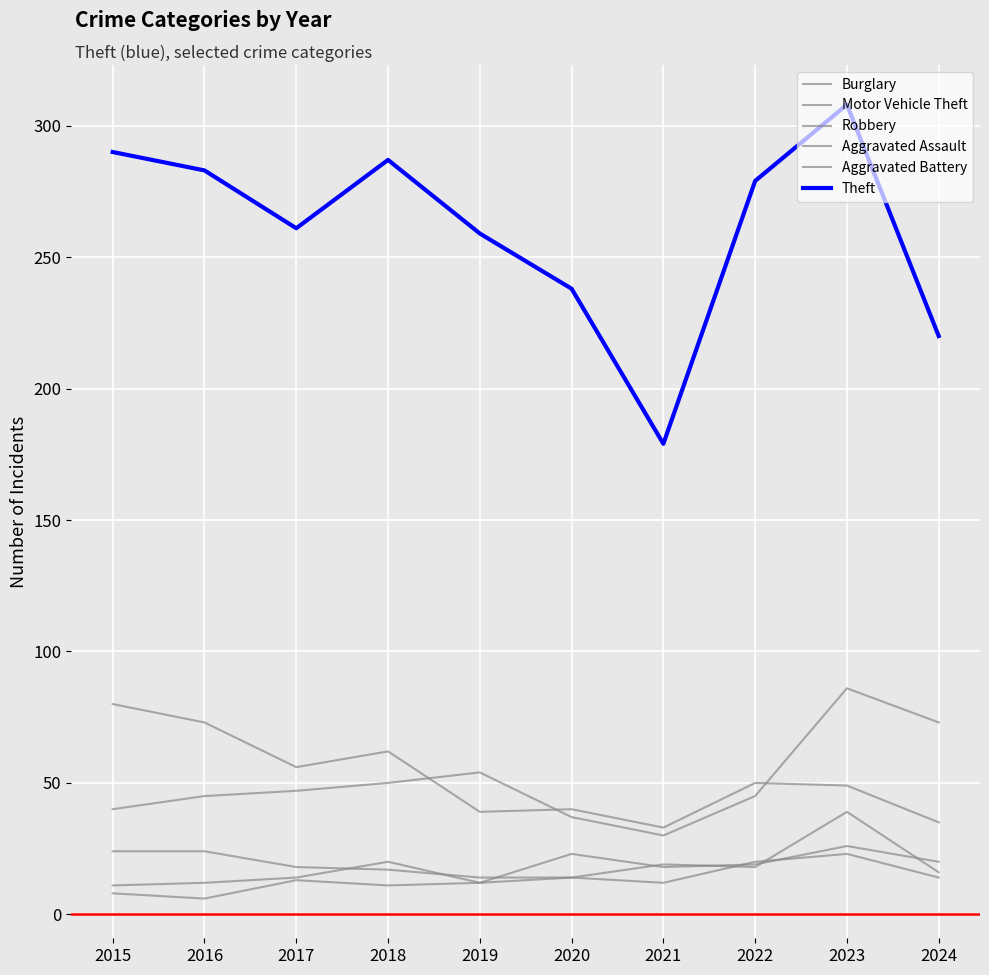

The Aggravated Assault series shows 35 at 2023. True or false?

False